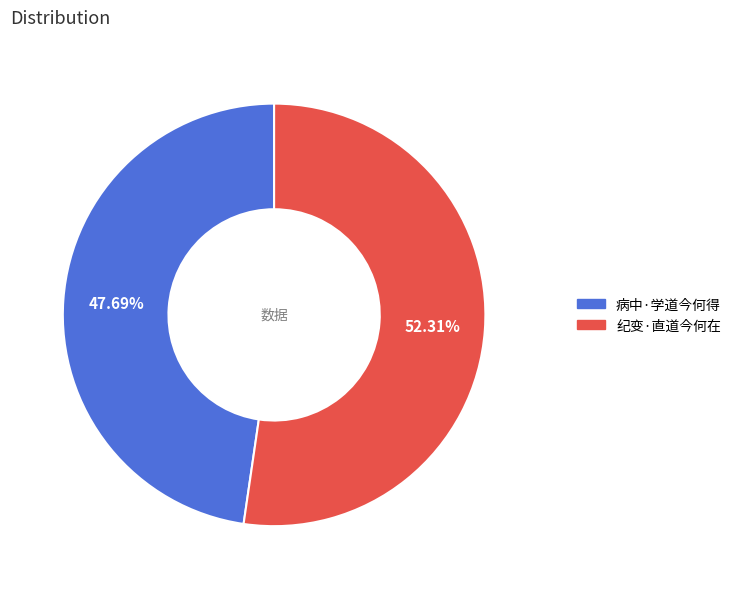

Rank the categories by value from highest to lowest.

纪变·直道今何在, 病中·学道今何得